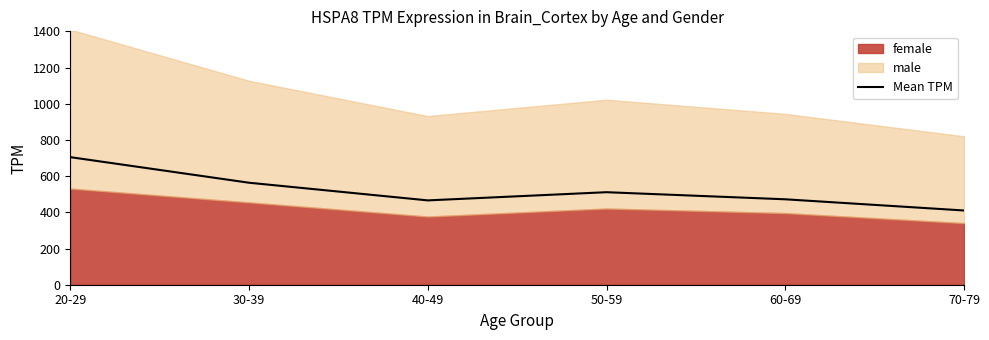

Approximately how many times larger is the value at 30-39 compared to 50-59?

1.1